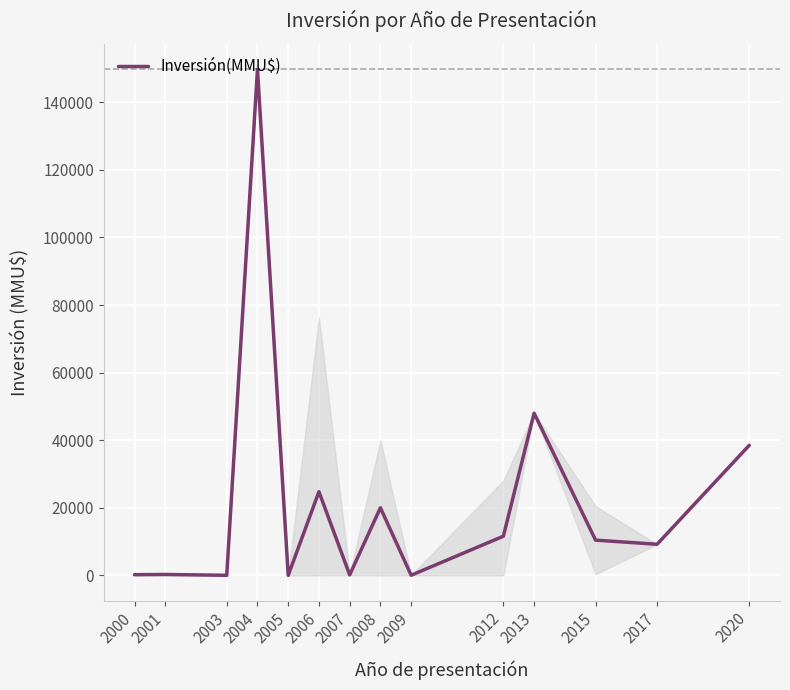

What is the maximum value shown in the chart?

149800.0